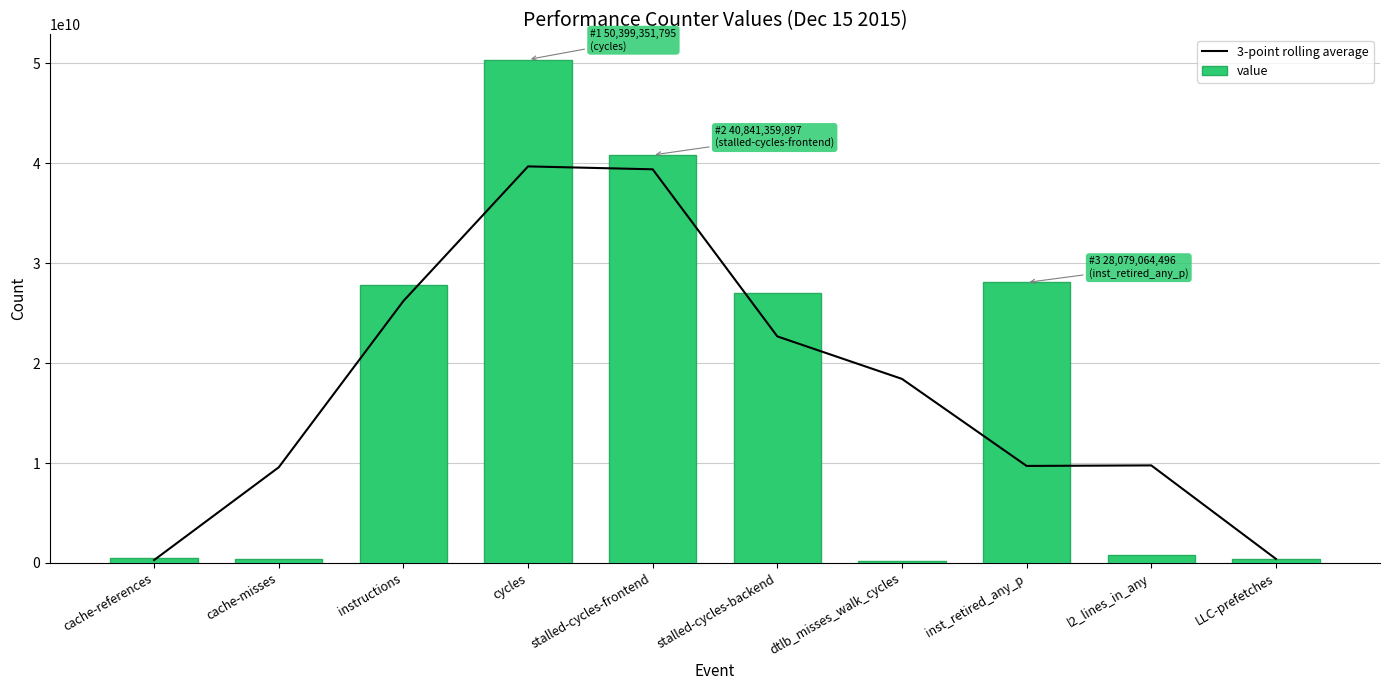

What is the label of the 5th bar from the left?

stalled-cycles-frontend